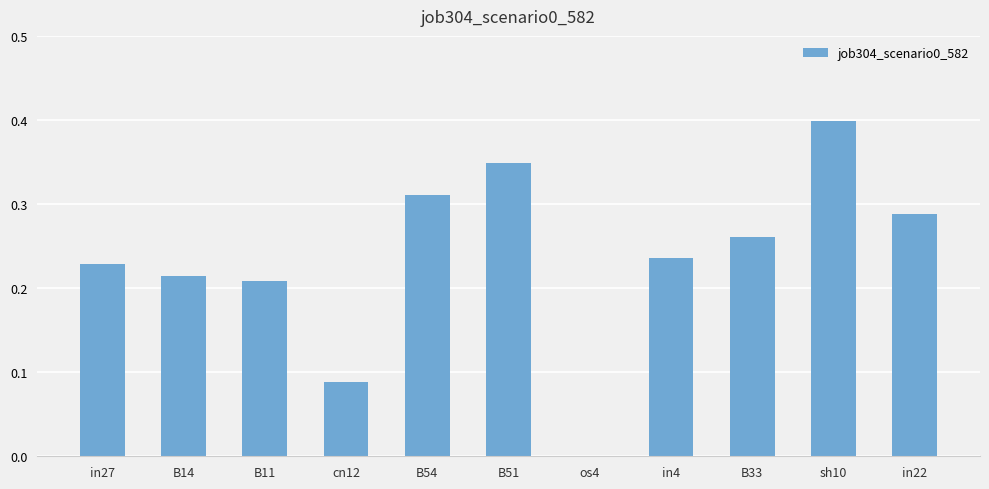

Which has a higher value, B54 or cn12?

B54